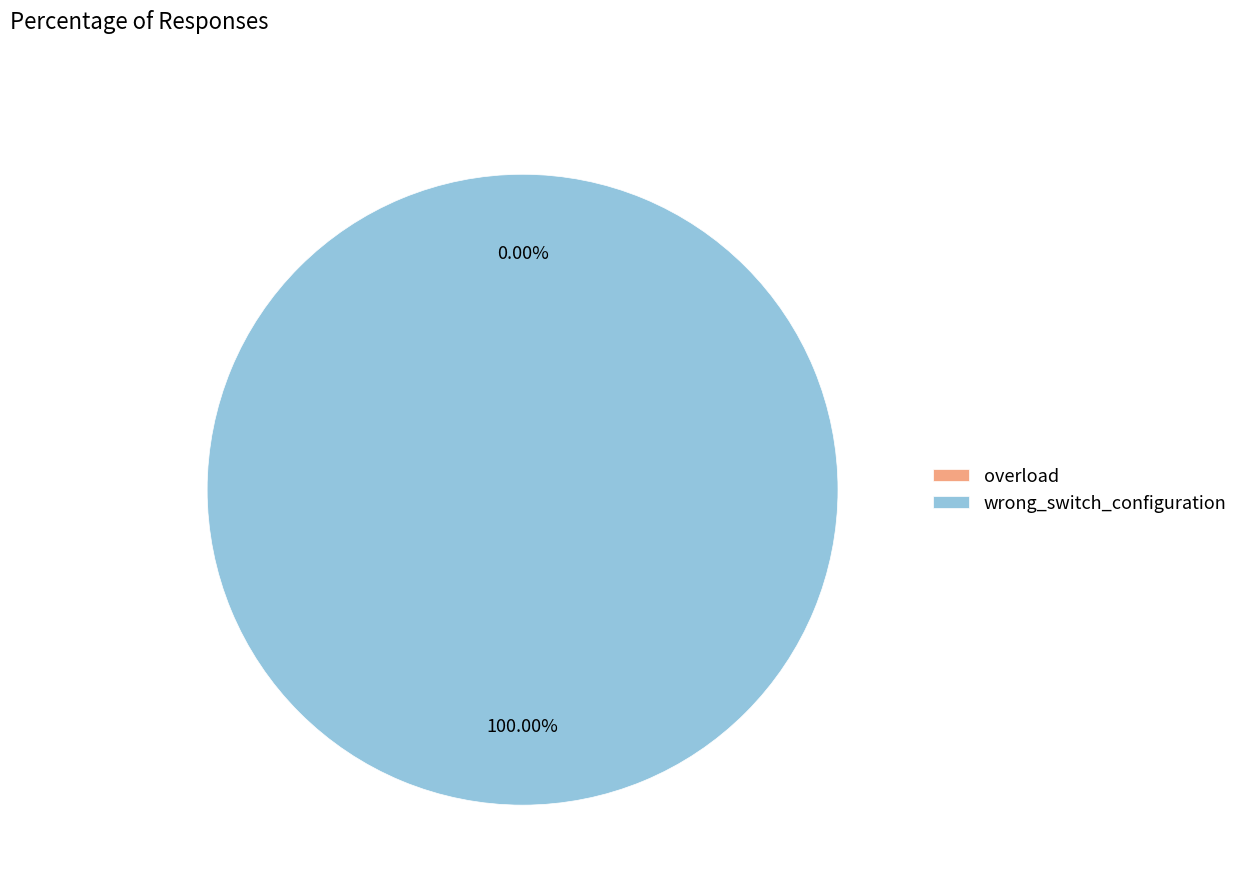

The overload slice represents 1% of the pie. True or false?

False